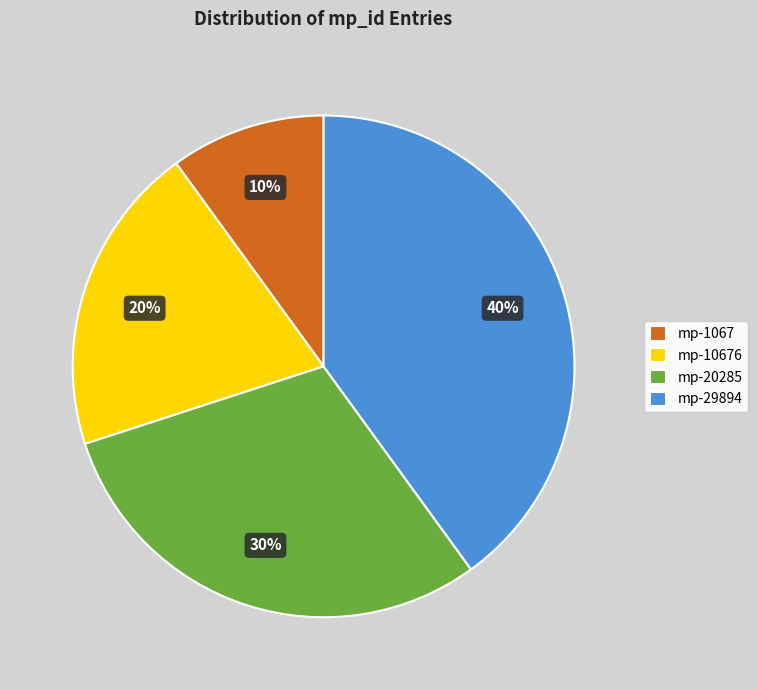

To the nearest percent, what percentage of the pie is mp-20285?

30%